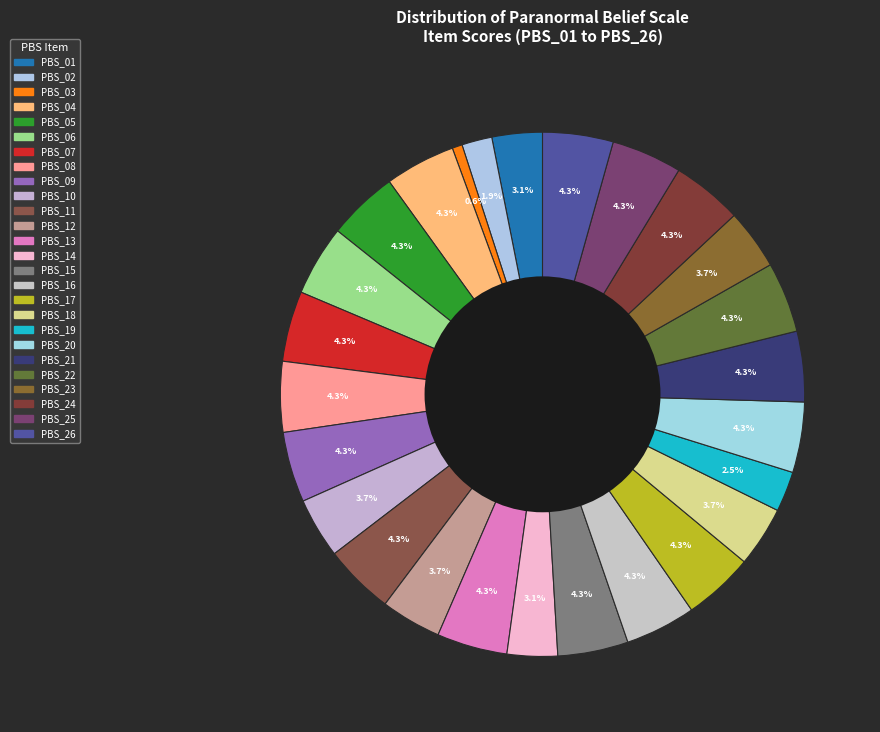

How many slices are in this pie chart?

26